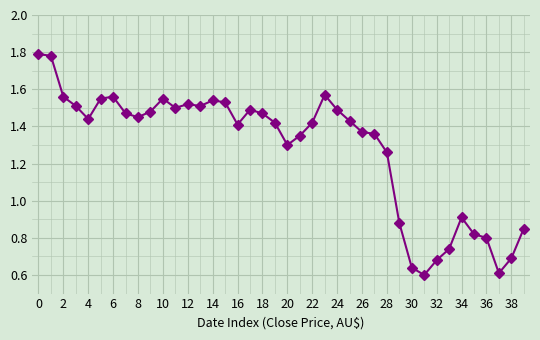

True or false: the data has more than 0 interior local peaks.

True